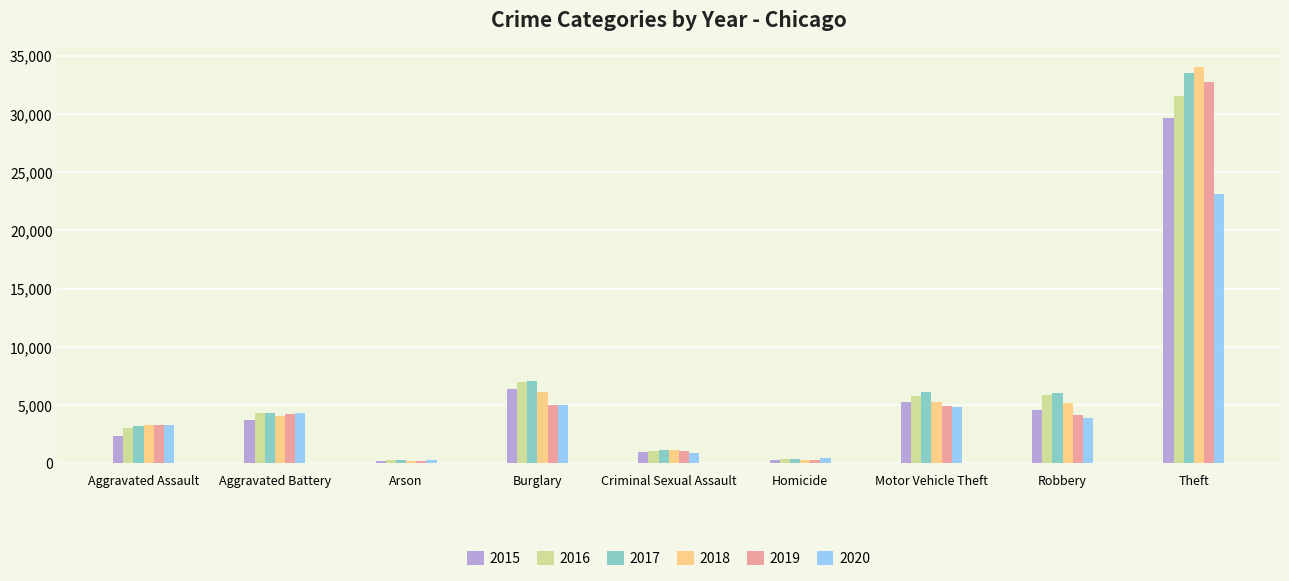

Is the value of 2020 at Theft greater than the value of 2015 at Aggravated Assault?

Yes